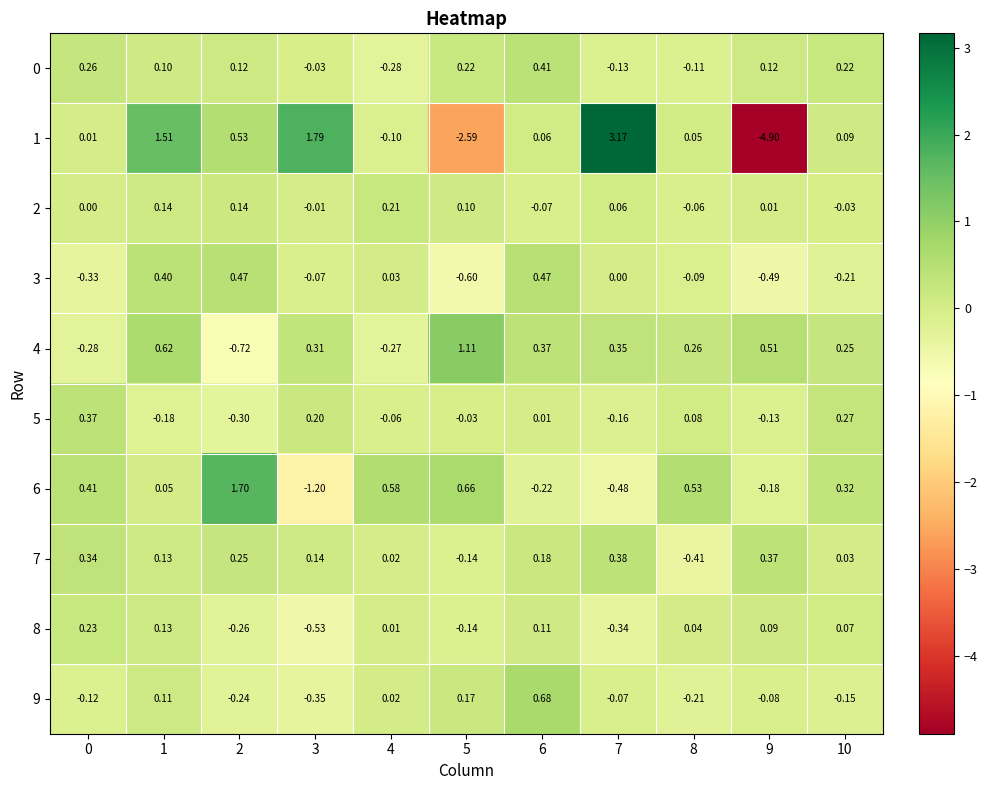

Is the value of 1 at 8 greater than the value of 6 at 0?

No